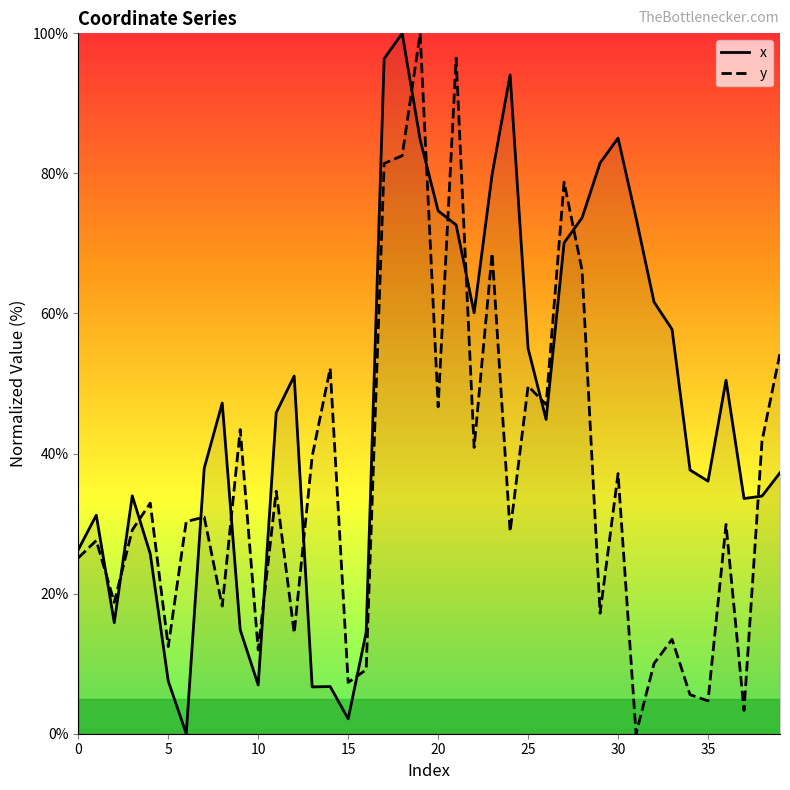

How many values in the y series are below 30?

19